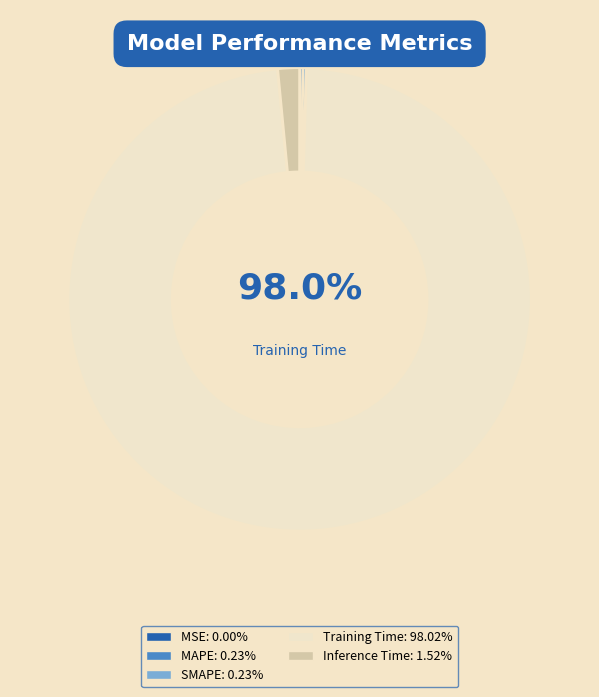

Rank the categories by value from lowest to highest.

MSE, SMAPE, MAPE, Inference Time, Training Time